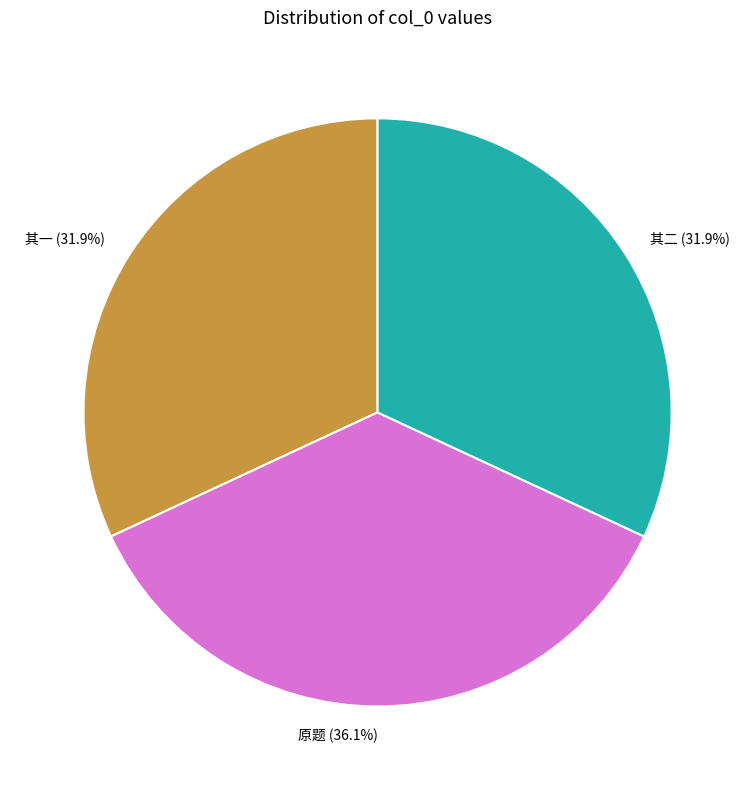

What is the largest slice in the pie chart?

原题